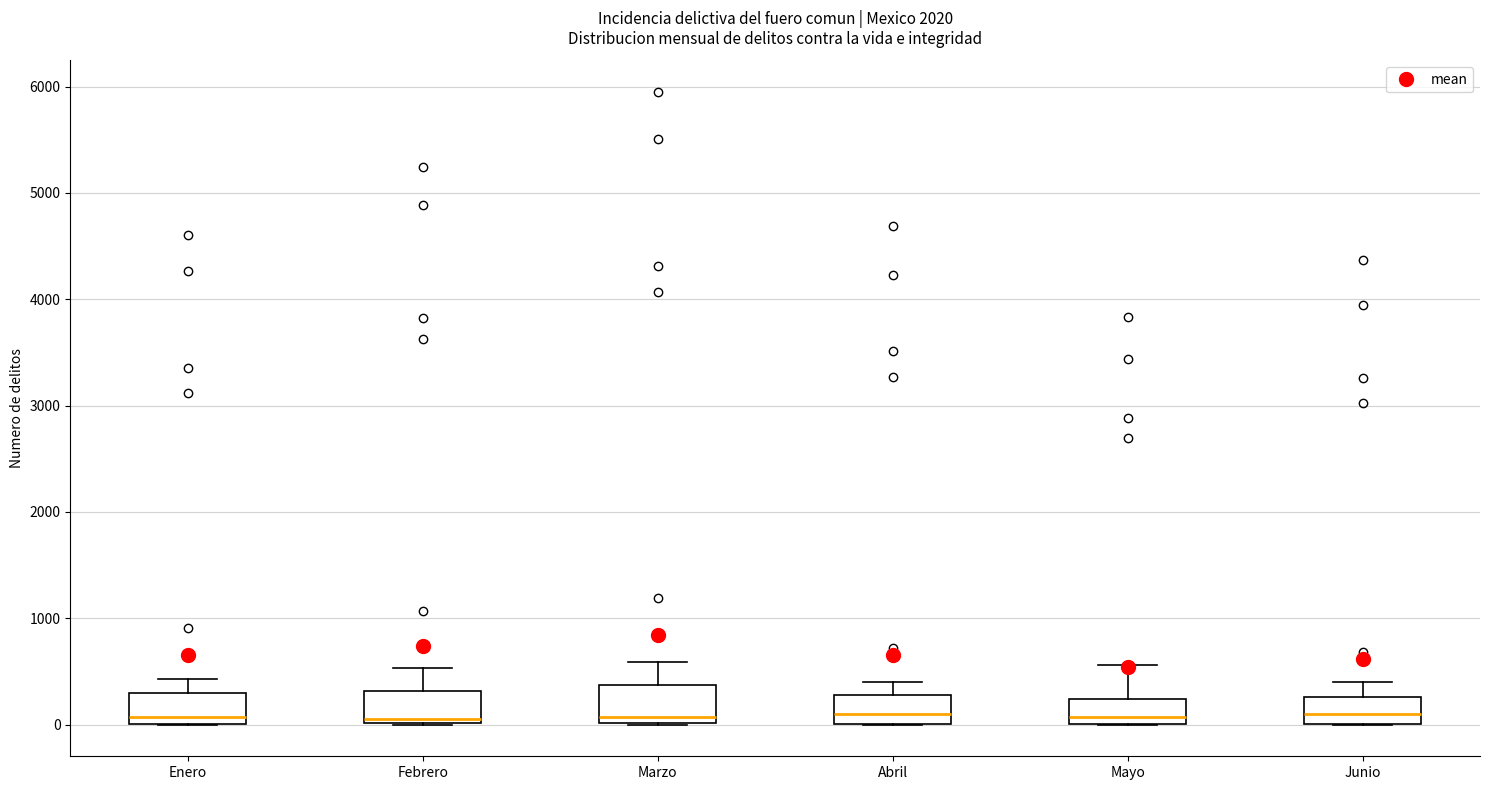

Where does the median line of the box for Enero sit on the y-axis? The values are not printed on the chart, so give them approximately, as read against the axis.

100